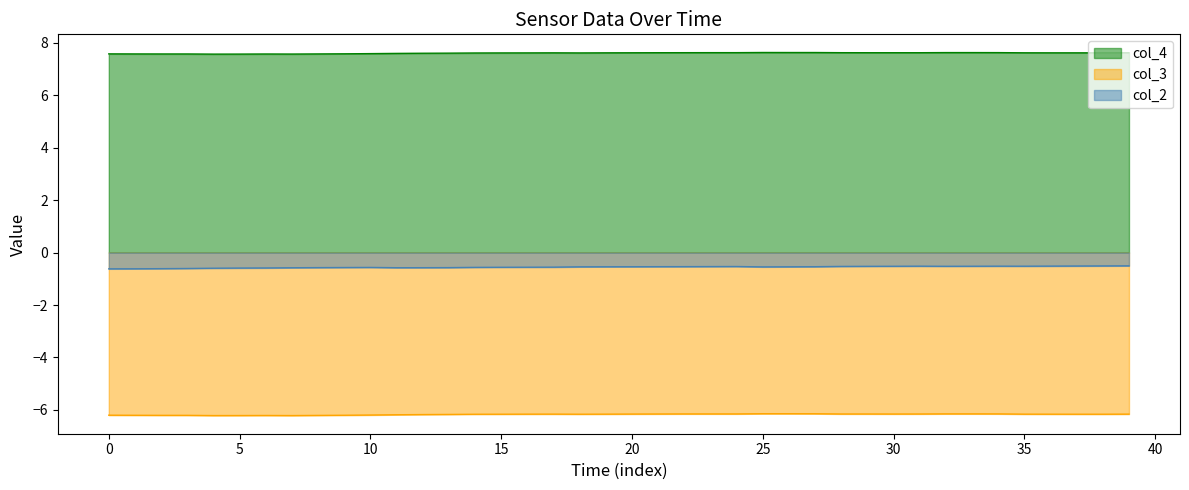

At how many categories does at least one series exceed 4?

40